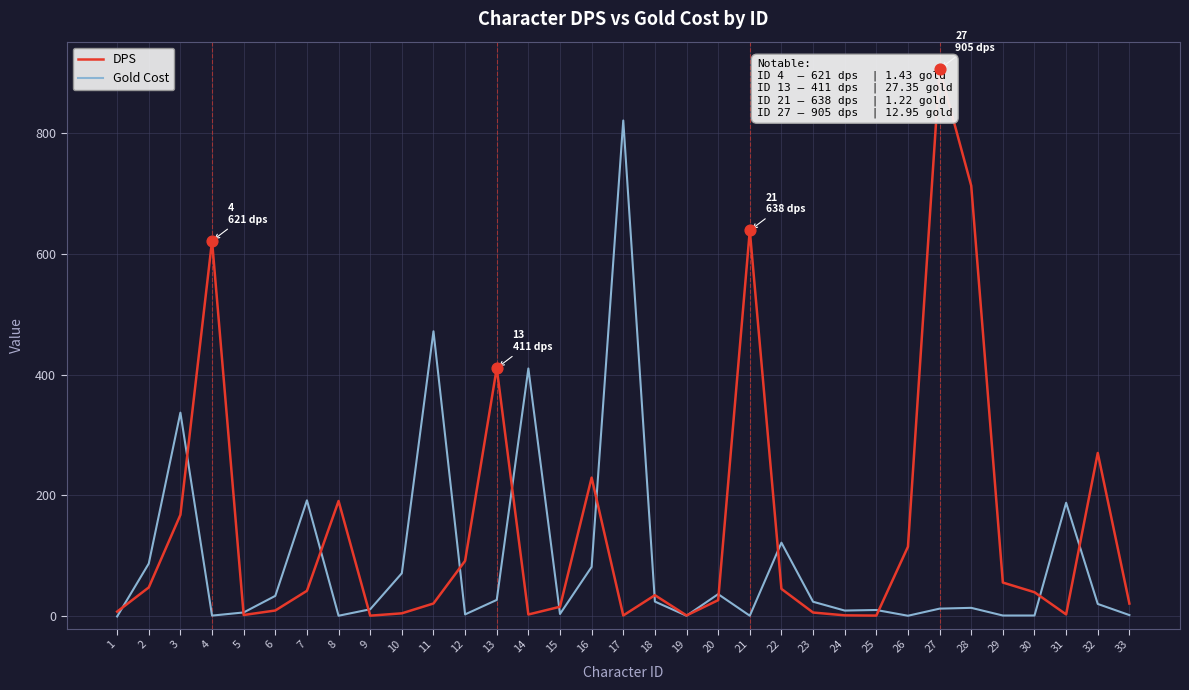

Which series contains the highest Y value?

DPS